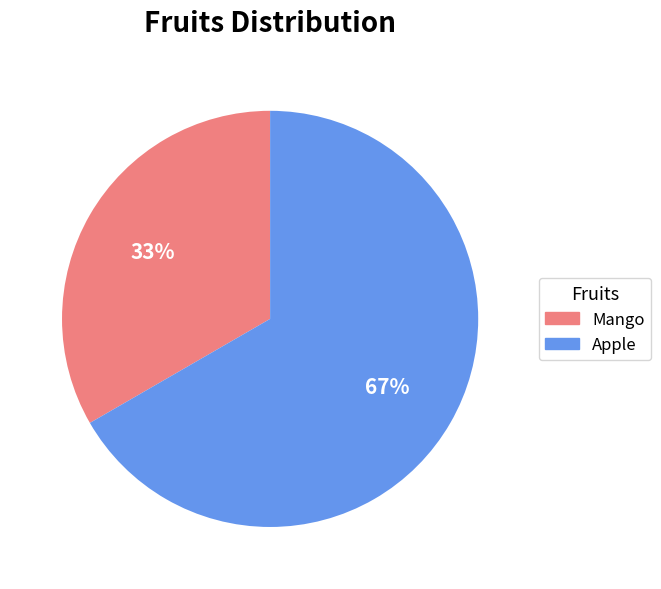

To the nearest percent, what portion does Apple represent?

67%